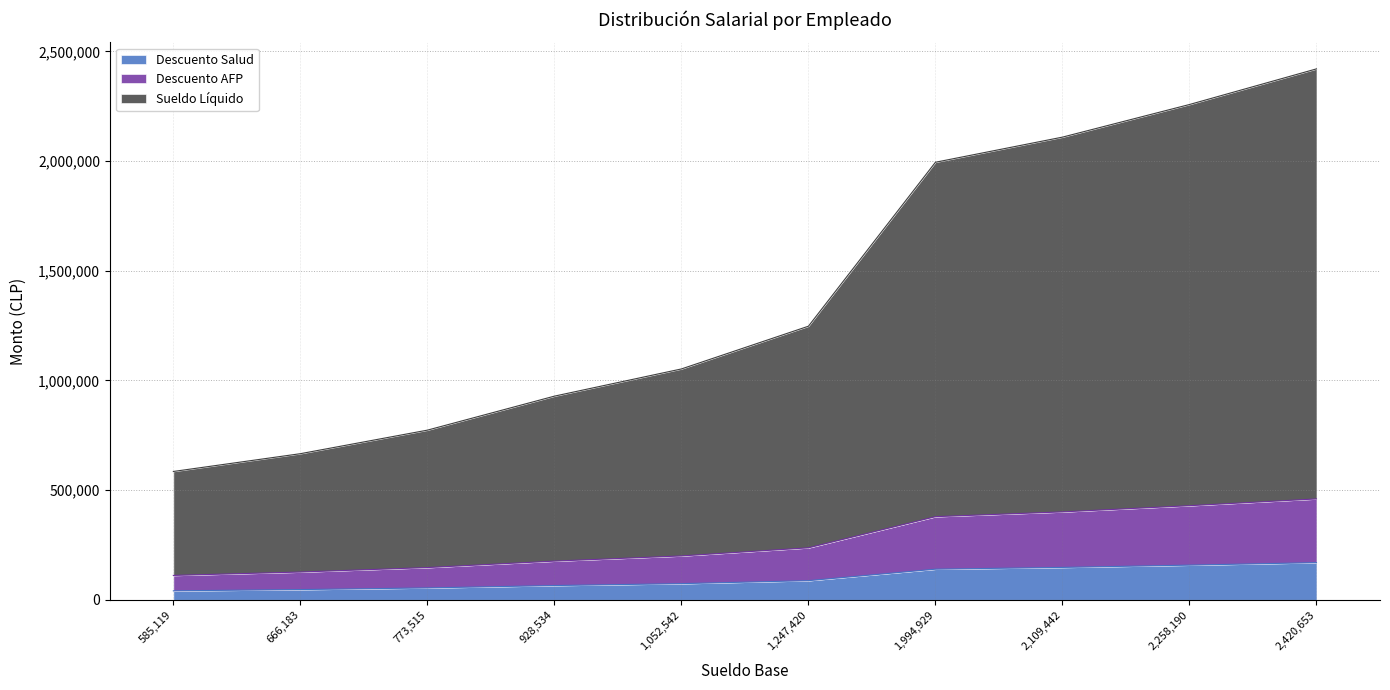

What is the total value across all series at Juan Pérez?

666183.0